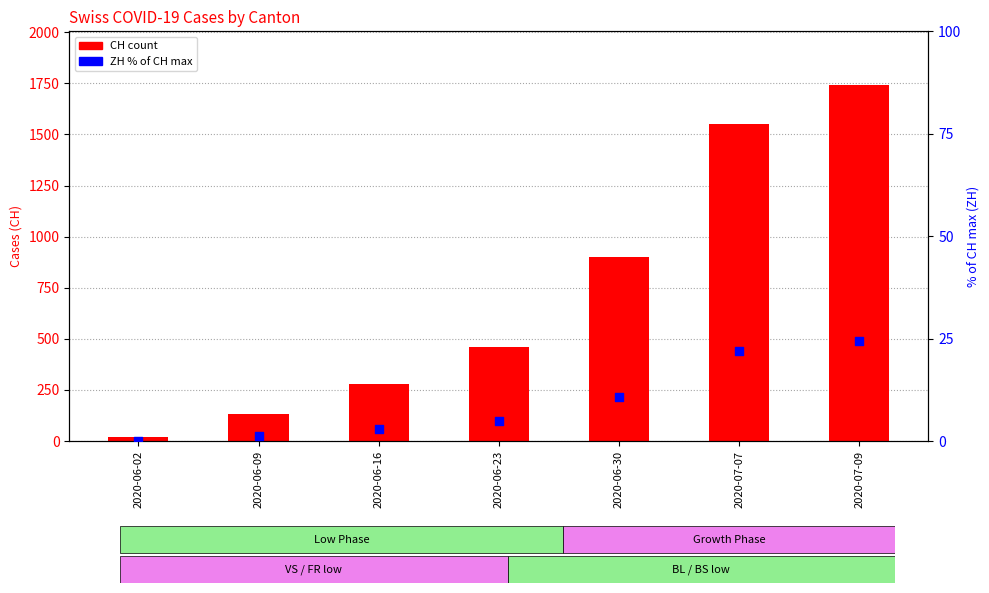

Is the value of CH (count) at 2020-06-16 greater than the value of ZH (% of CH max) at 2020-07-09?

Yes